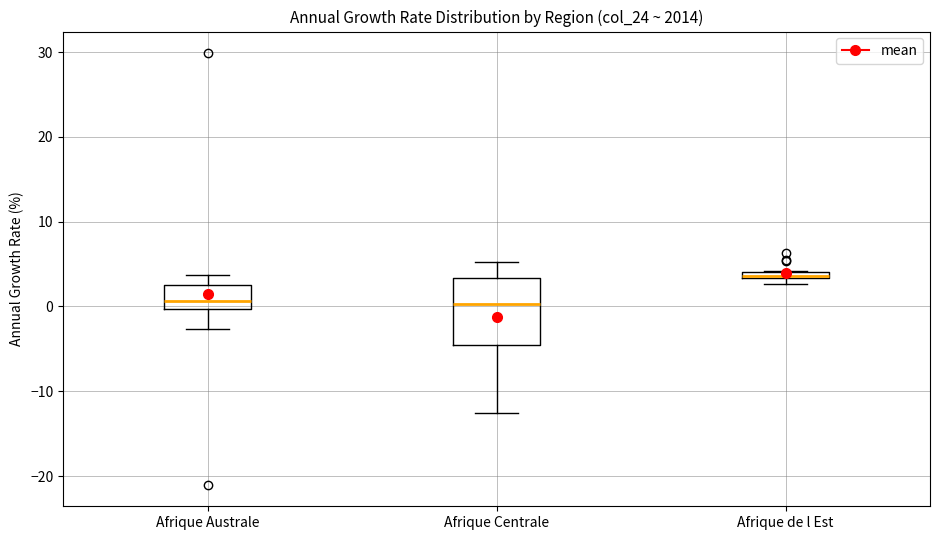

Where does the median line of the box for Afrique Centrale sit on the y-axis? The values are not printed on the chart, so give them approximately, as read against the axis.

0